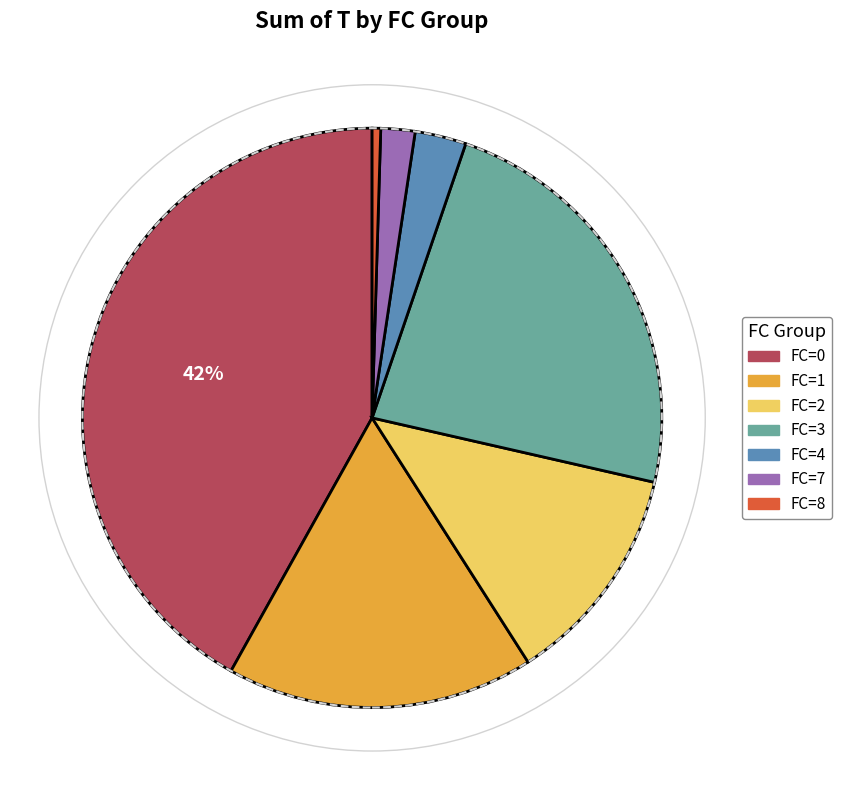

How many segments does this pie chart have?

7